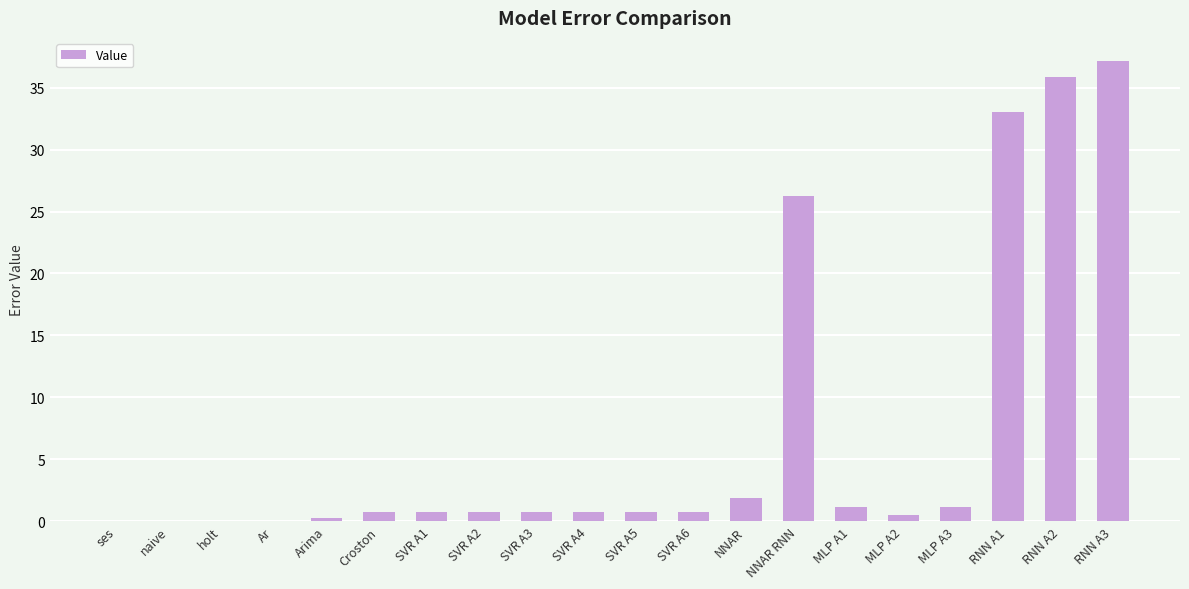

The value at NNAR RNN is 45.3. True or false?

False